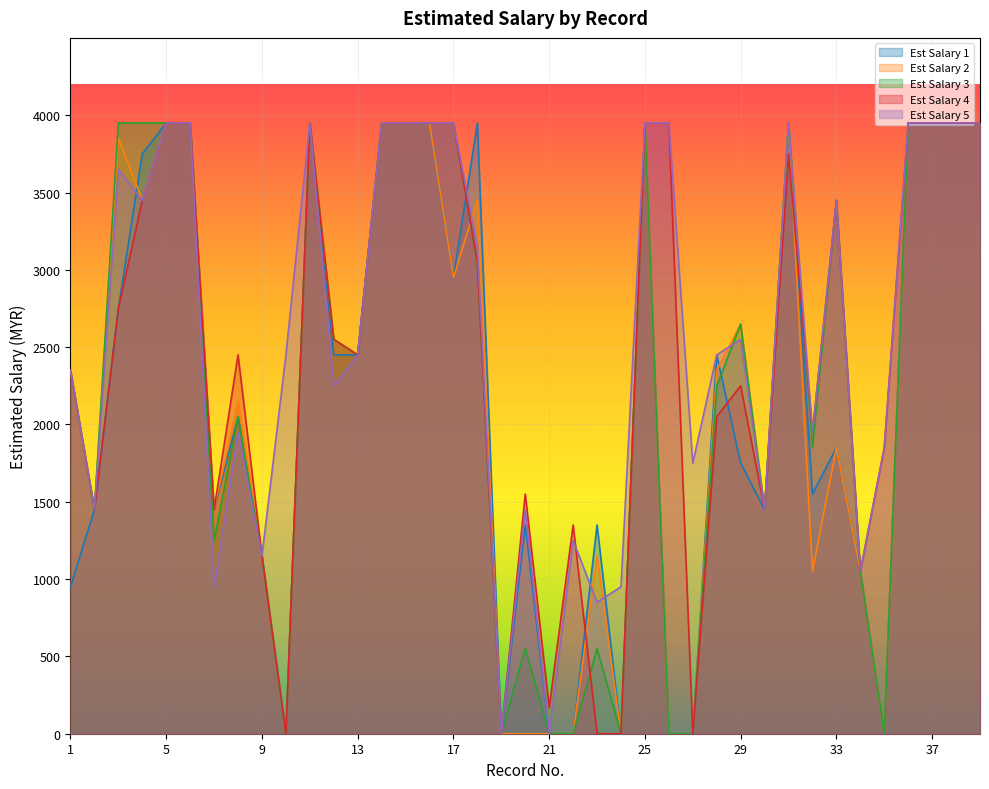

What is the total value across all series at 16?

19750